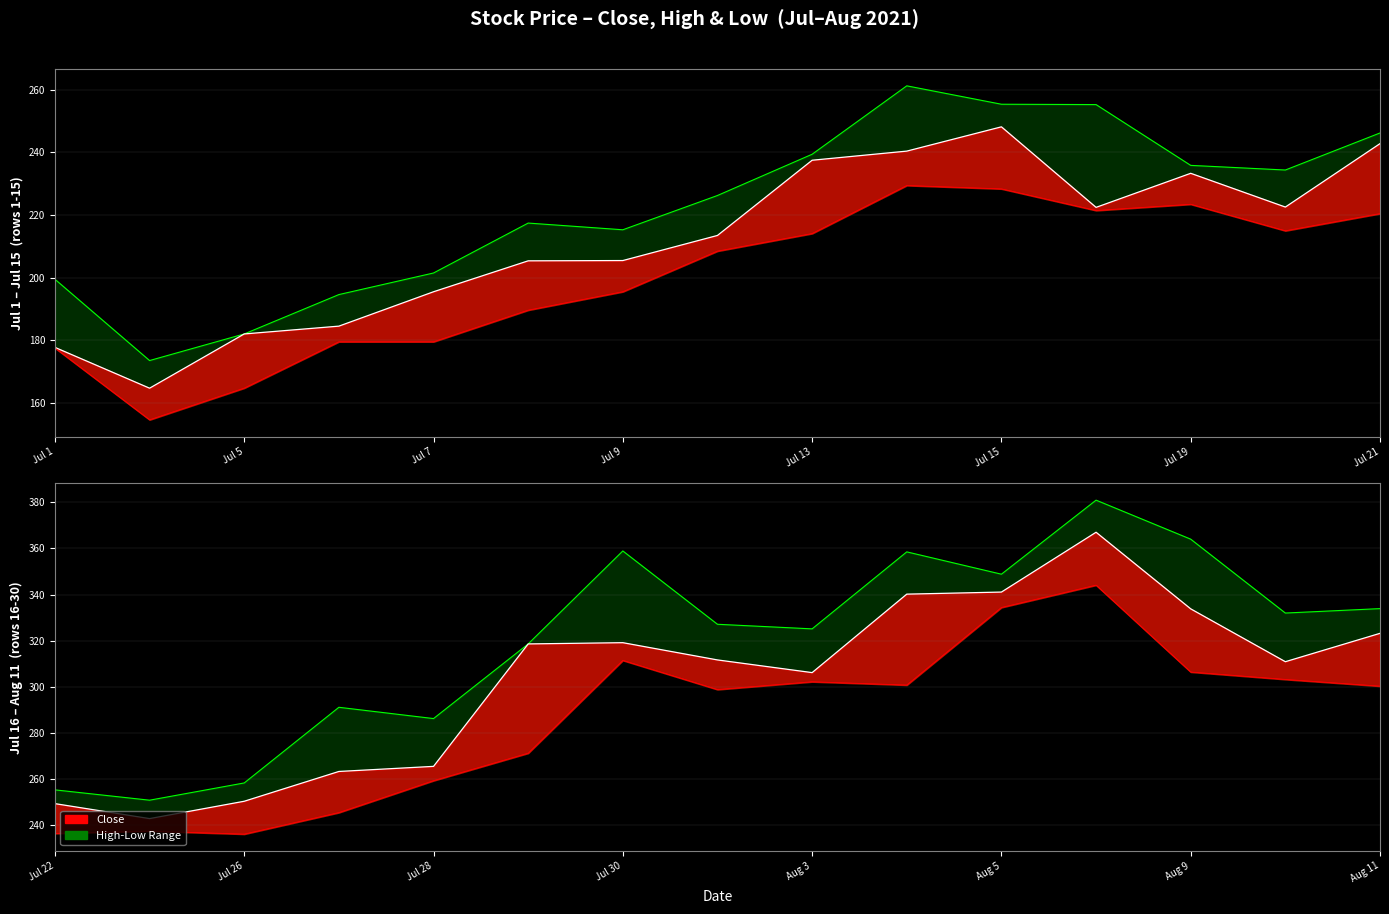

How many values in the low series exceed 236?

15